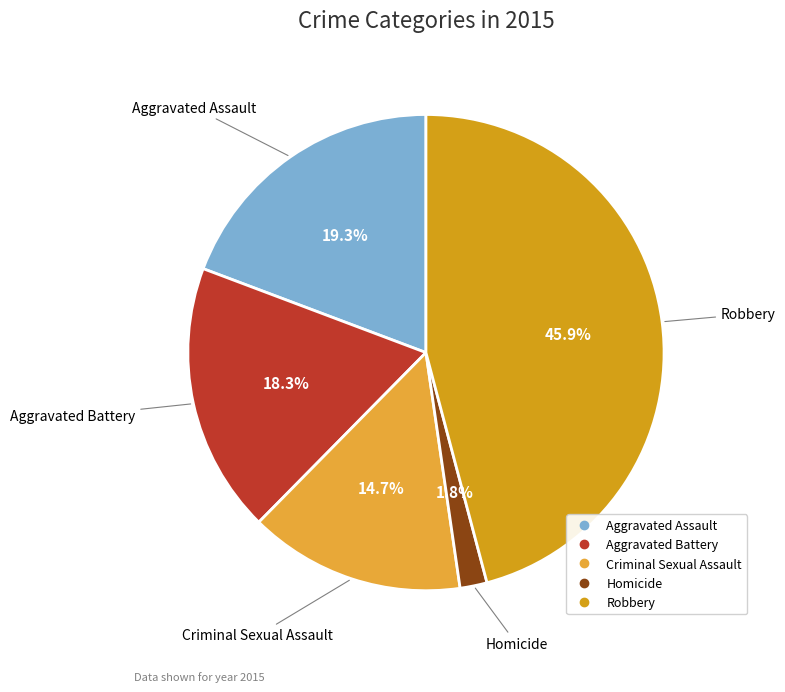

Which slice is the largest?

Robbery